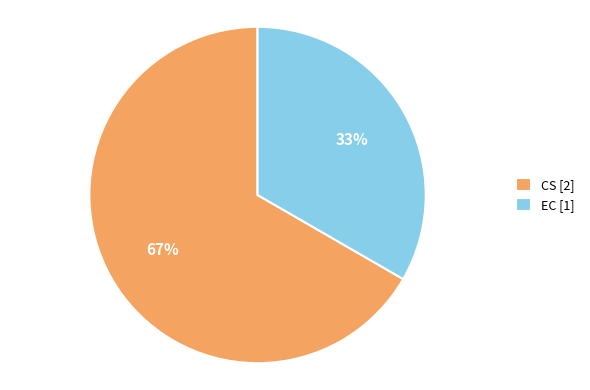

To the nearest percent, what is the combined percentage of EC [1] and CS [2]?

100%